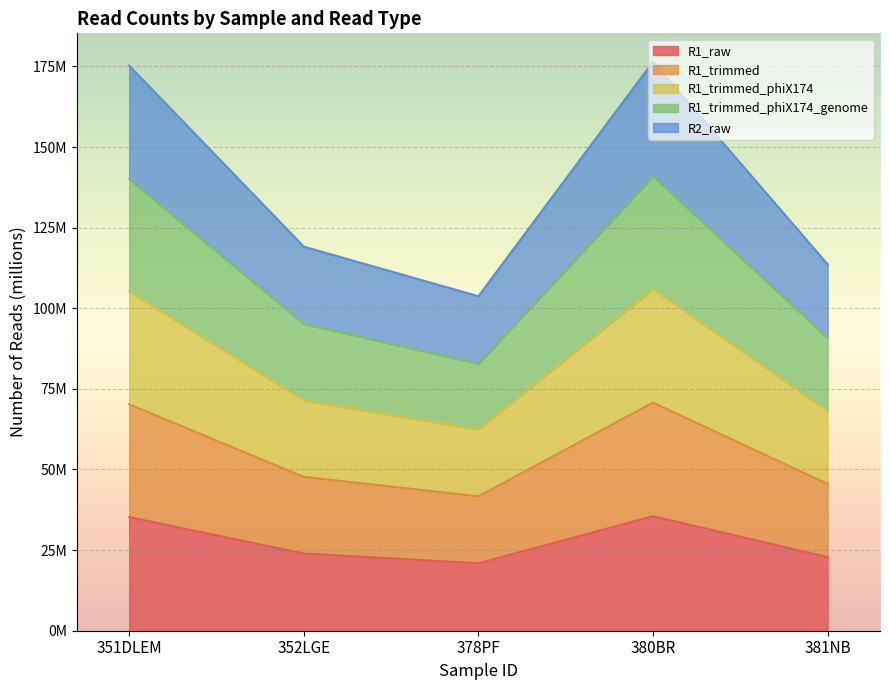

Does the chart display data point markers on the line(s)?

No